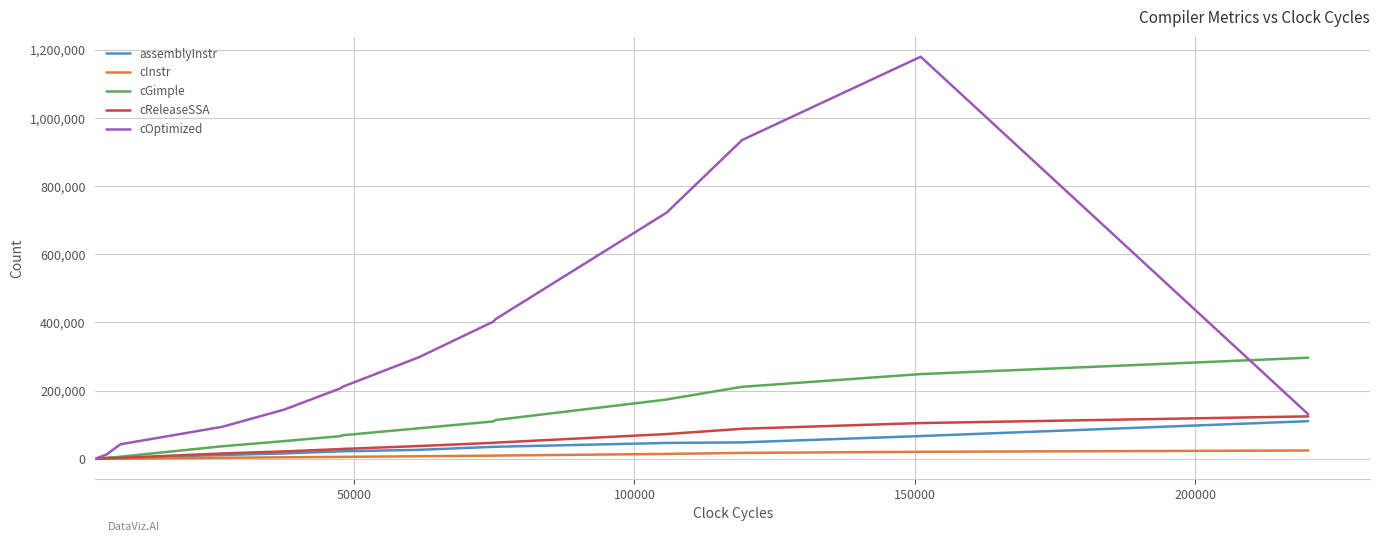

What is the sum of all assemblyInstr values?

546803